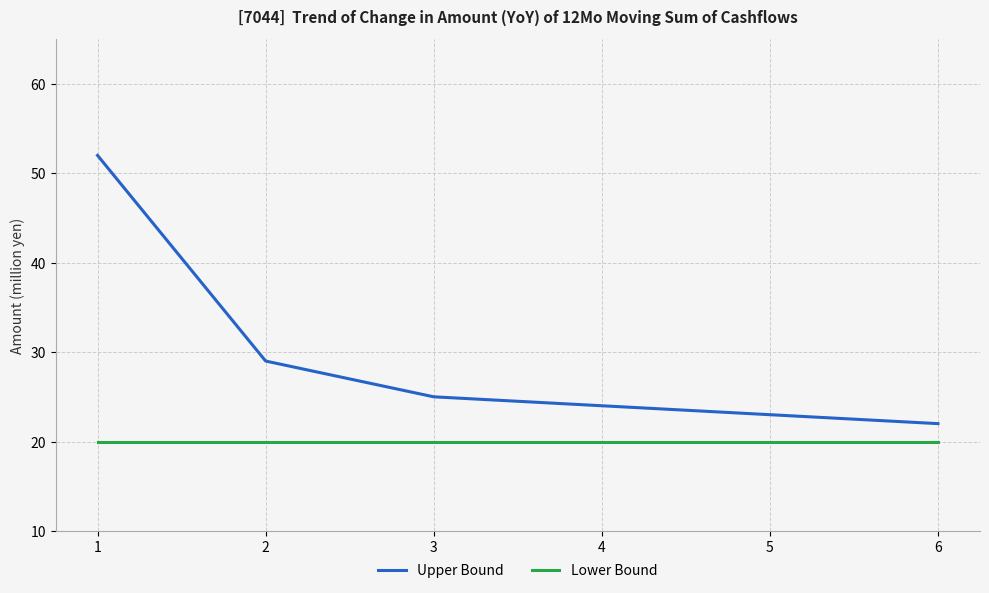

What is the total value across all series at 1?

72